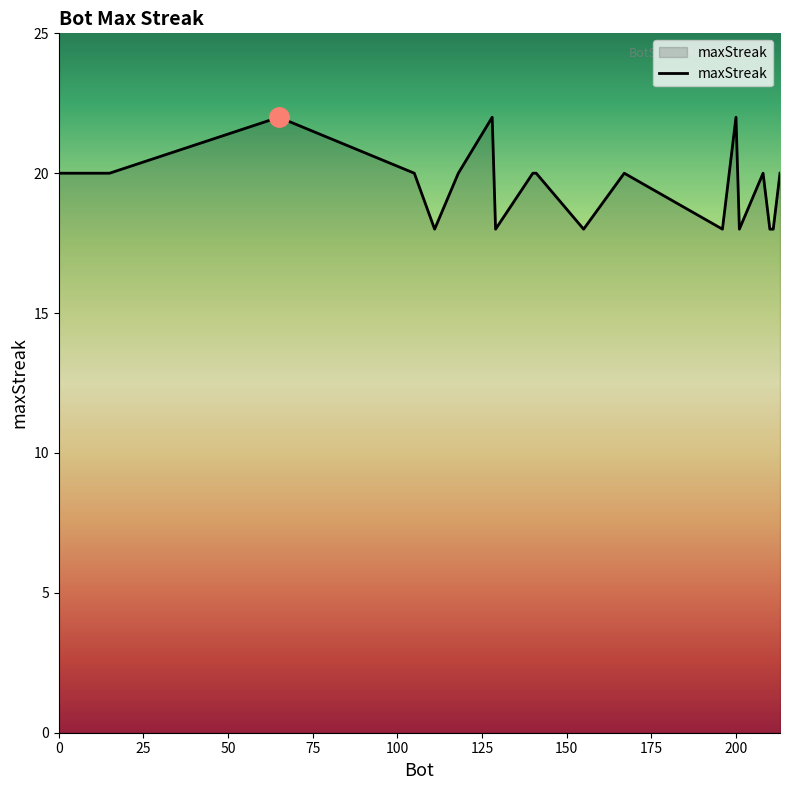

Reading left to right, list all the values displayed in this chart.

20	20	20	22	20	18	20	22	18	20	20	18	20	18	22	18	20	18	18	20